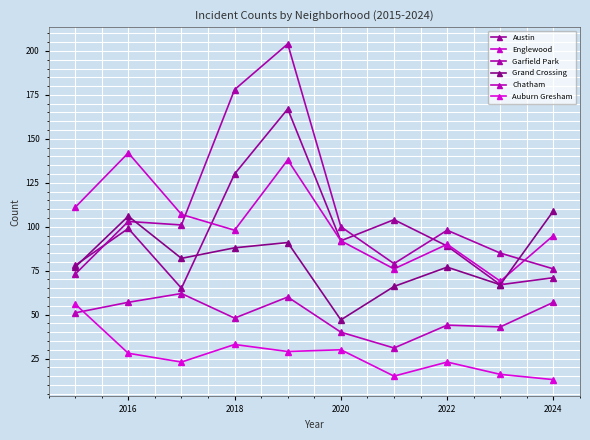

How many lines are shown in the chart?

6